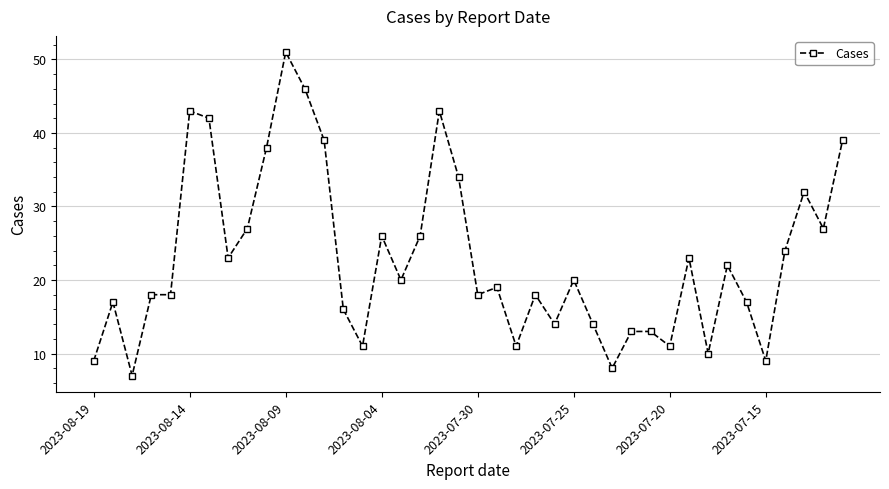

Count the number of data series in this chart.

1